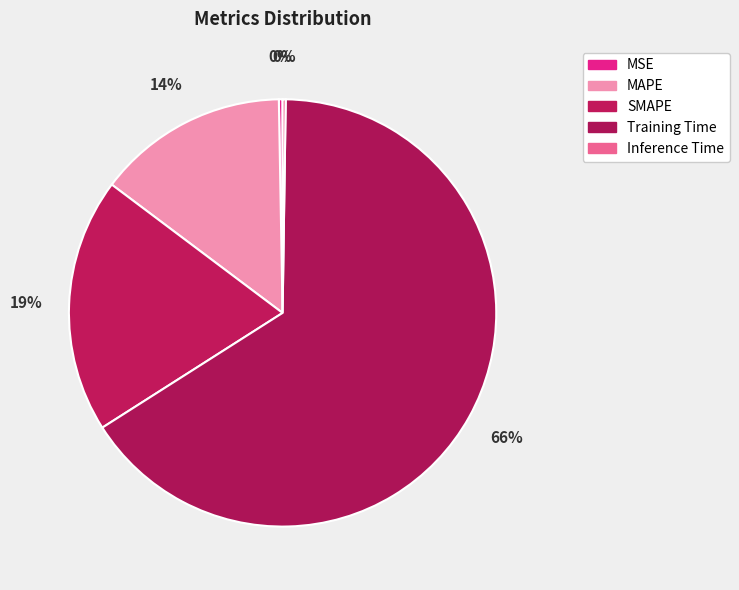

What is the change in value from MAPE to Inference Time?

-0.5